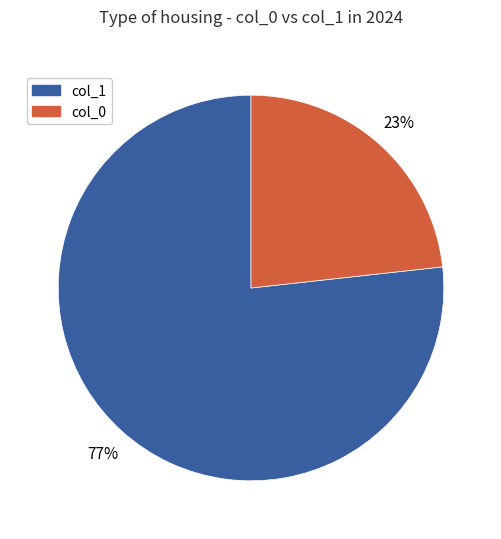

Which category accounts for the majority?

col_1